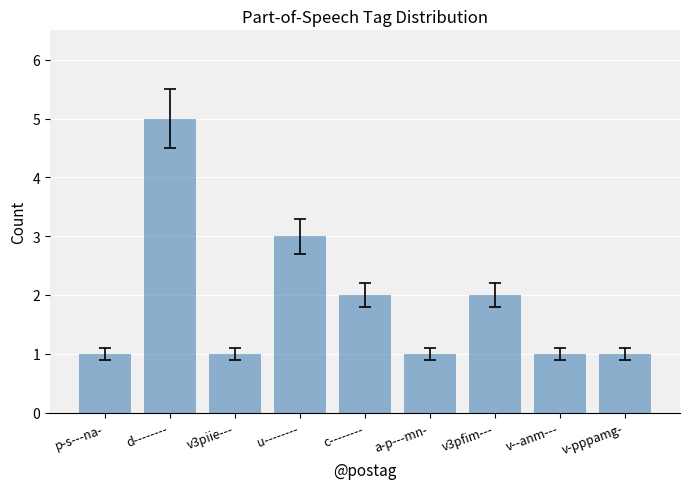

Reading right to left, extract all data points from this chart.

v-pppamg-=1	v--anm---=1	v3pfim---=2	a-p---mn-=1	c--------=2	u--------=3	v3piie---=1	d--------=5	p-s---na-=1